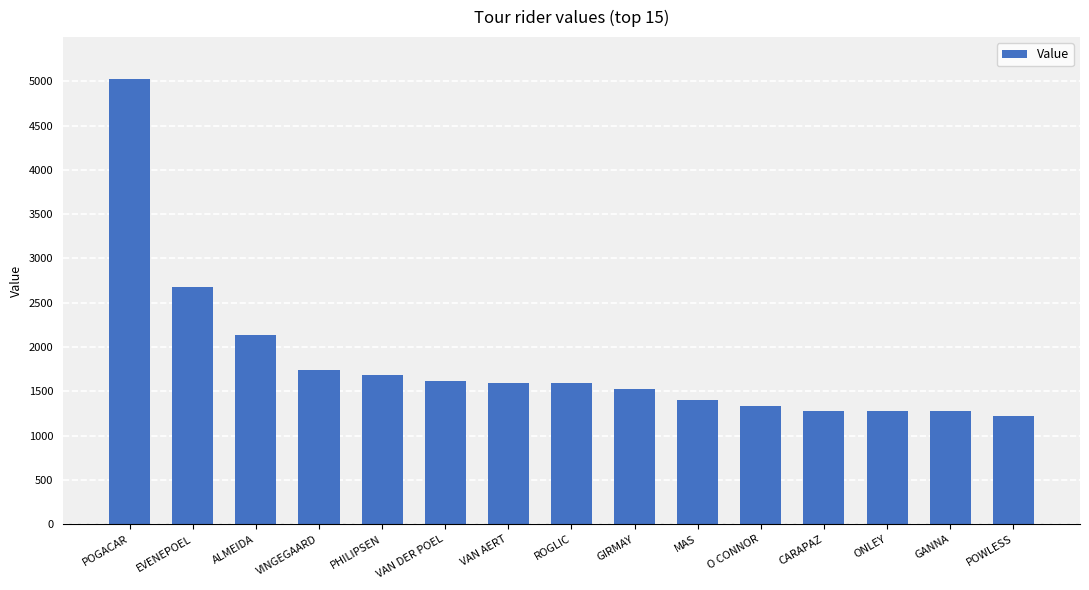

Which has a higher value, ROGLIC or GIRMAY?

ROGLIC